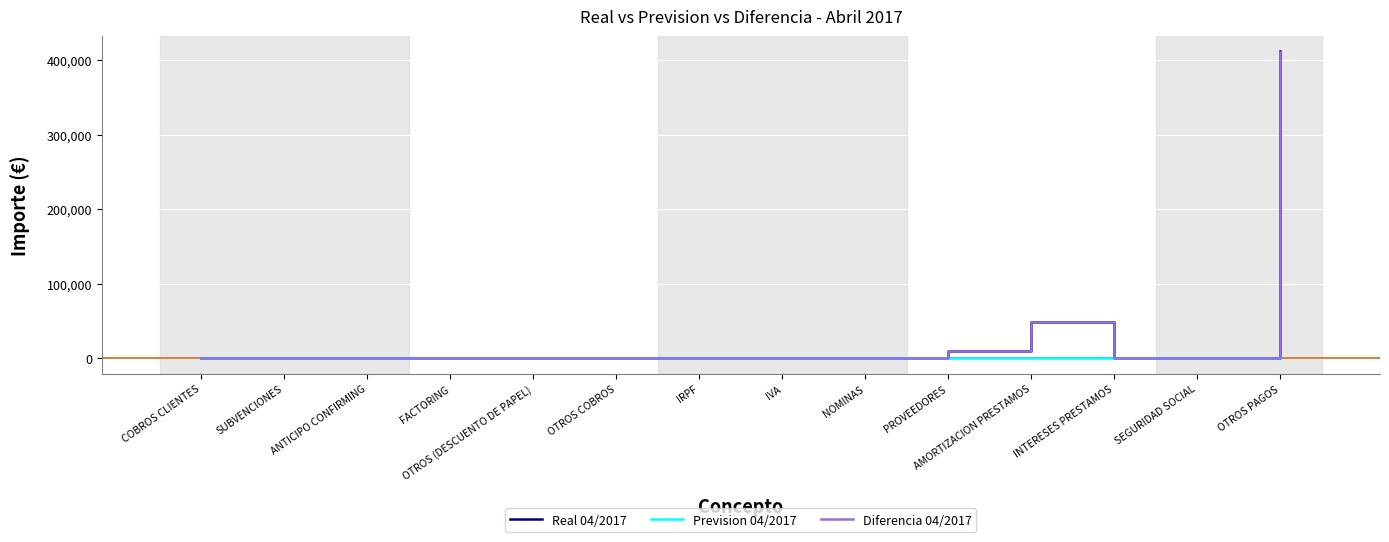

What is the sum of all Prevision 04/2017 values?

868.0